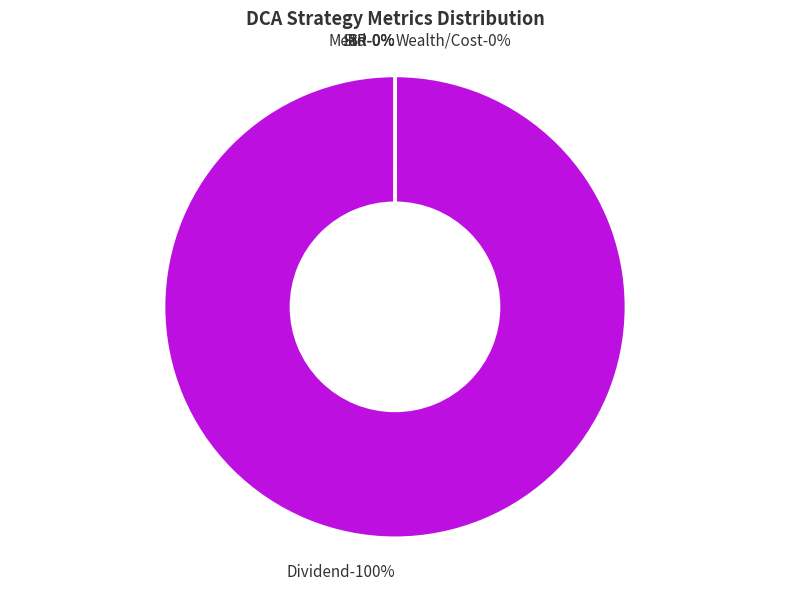

Which slice is the largest?

Dividend